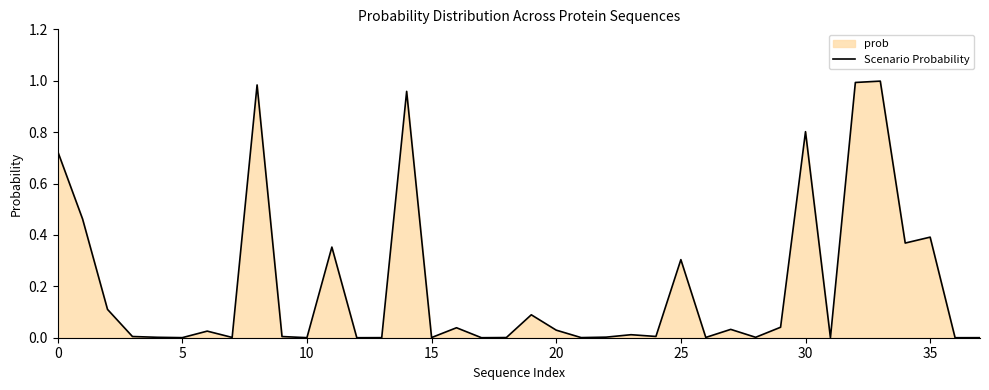

Reading right to left, extract all data points from this chart.

0.0	0.0	0.4	0.4	1.0	1.0	0.0	0.8	0.0	0.0	0.0	0.0	0.3	0.0	0.0	0.0	0.0	0.0	0.1	0.0	0.0	0.0	0.0	1.0	0.0	0.0	0.4	0.0	0.0	1.0	0.0	0.0	0.0	0.0	0.0	0.1	0.5	0.7